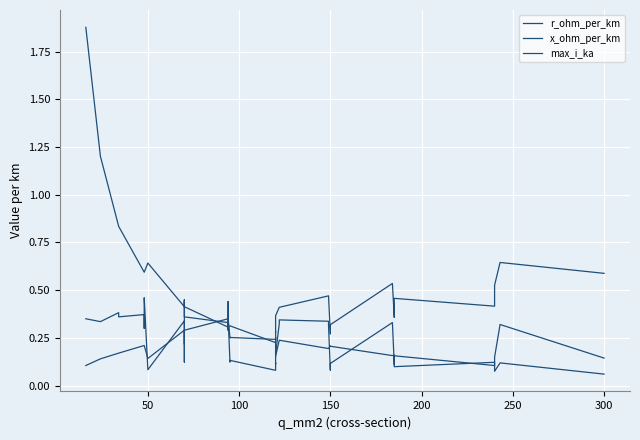

Which series has the widest spread of values?

r_ohm_per_km